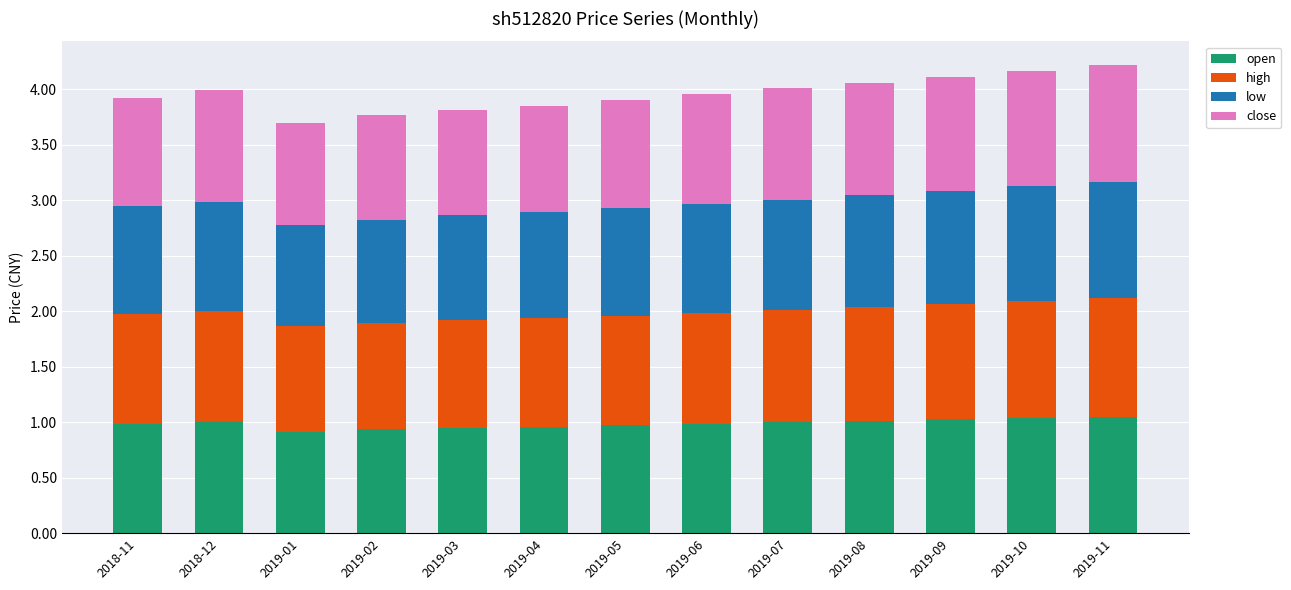

Is it true that open equals 1.0 at 2019-06?

True